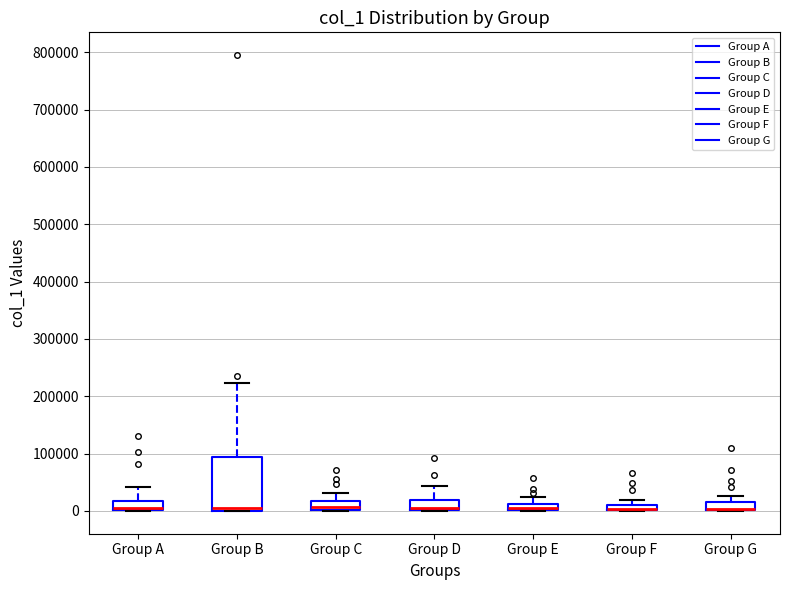

Where does the upper whisker of the box for Group C end on the y-axis? The values are not printed on the chart, so give them approximately, as read against the axis.

30000